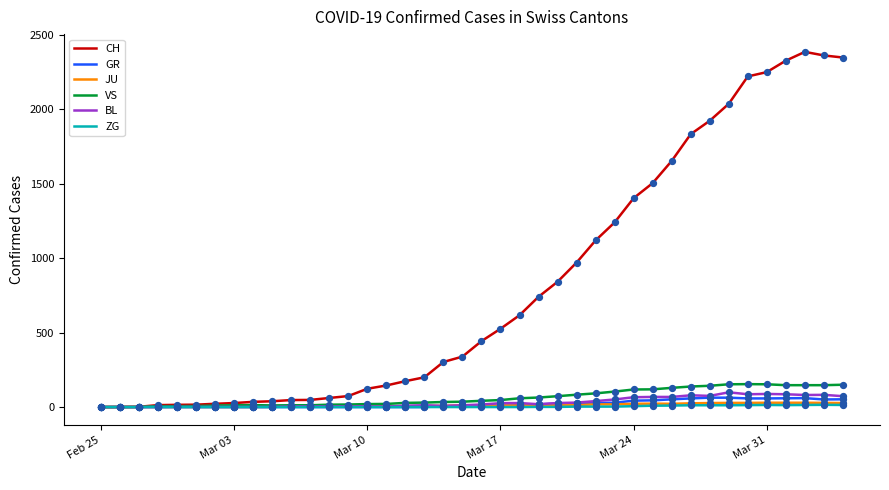

What are all the series names shown in the legend?

CH, GR, JU, VS, BL, ZG